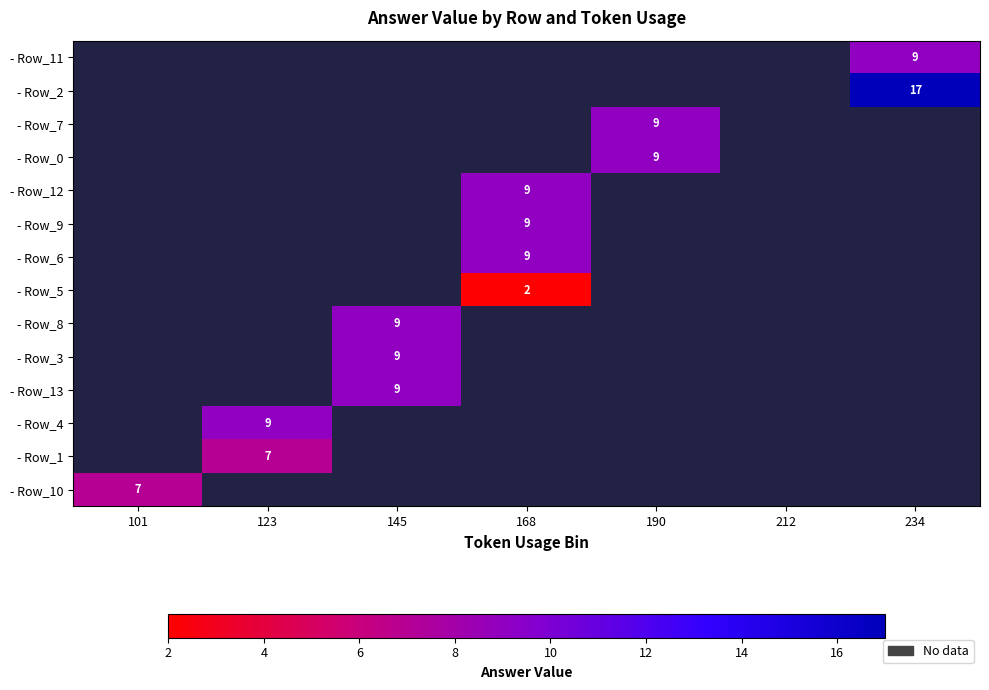

True or false: - Row_13 has a value of 9 at 145.

True